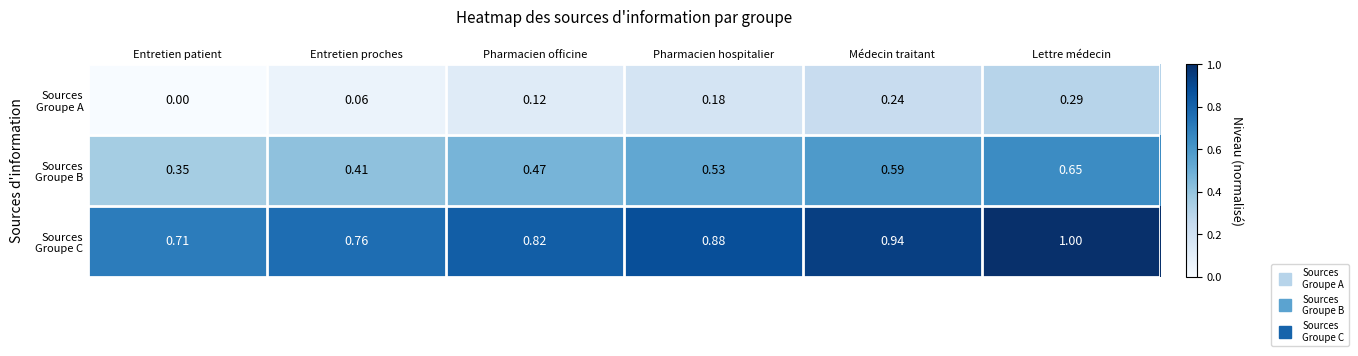

At how many categories does at least one series exceed 0?

6